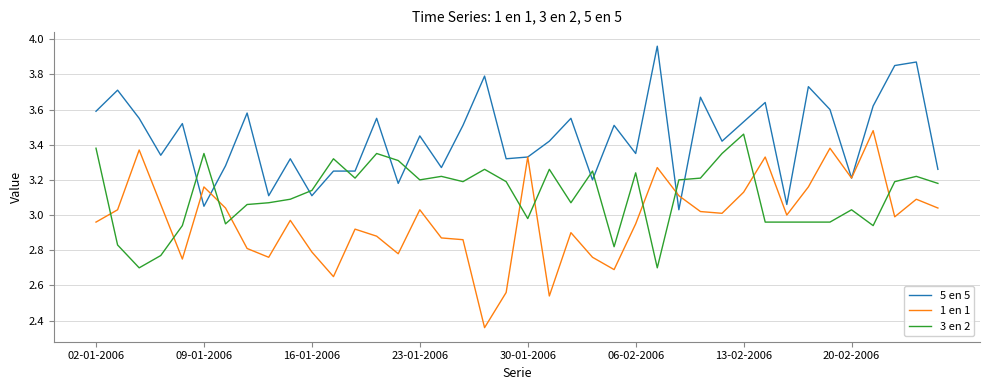

List the series in order of their peak value, highest first.

5 en 5, 1 en 1, 3 en 2